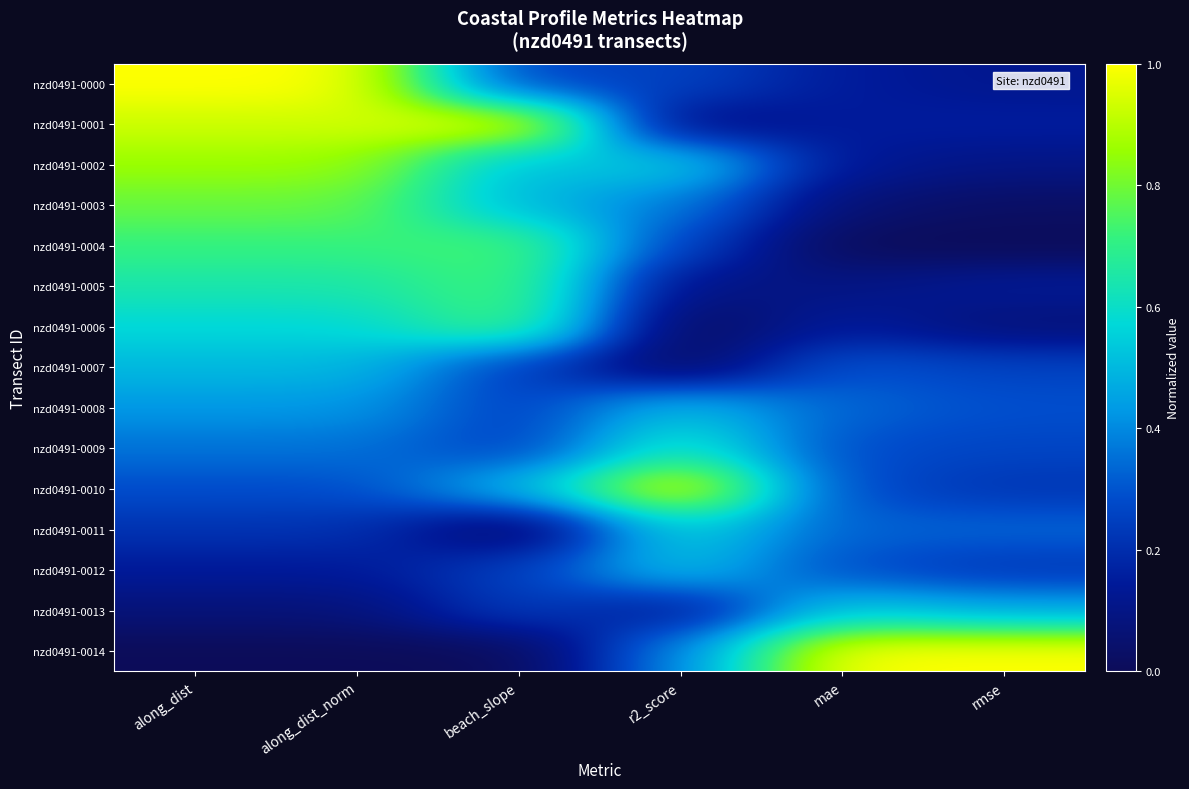

Count the number of categories in the chart.

6